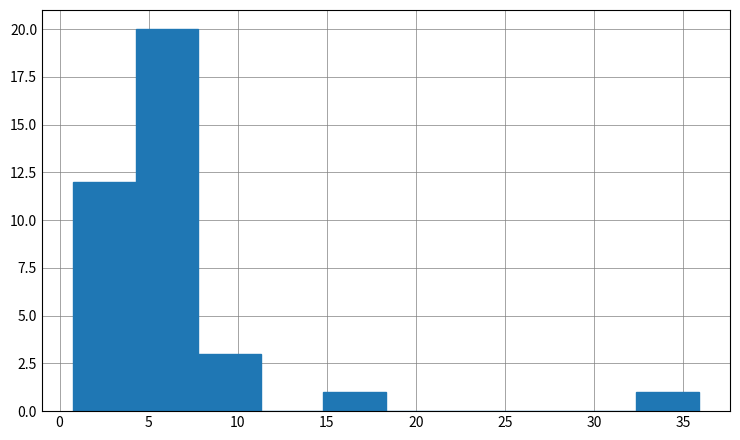

Which range on the x-axis has the tallest bar?

4.5 to 8.0